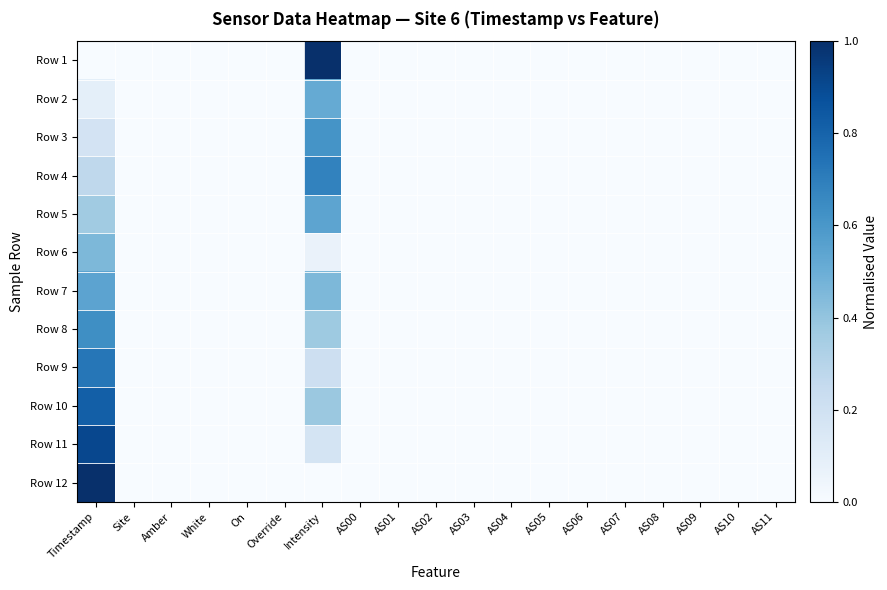

Rank the series by their maximum value, from lowest to highest.

Row 6, Row 2, Row 5, Row 7, Row 3, Row 8, Row 4, Row 9, Row 10, Row 11, Row 1, Row 12